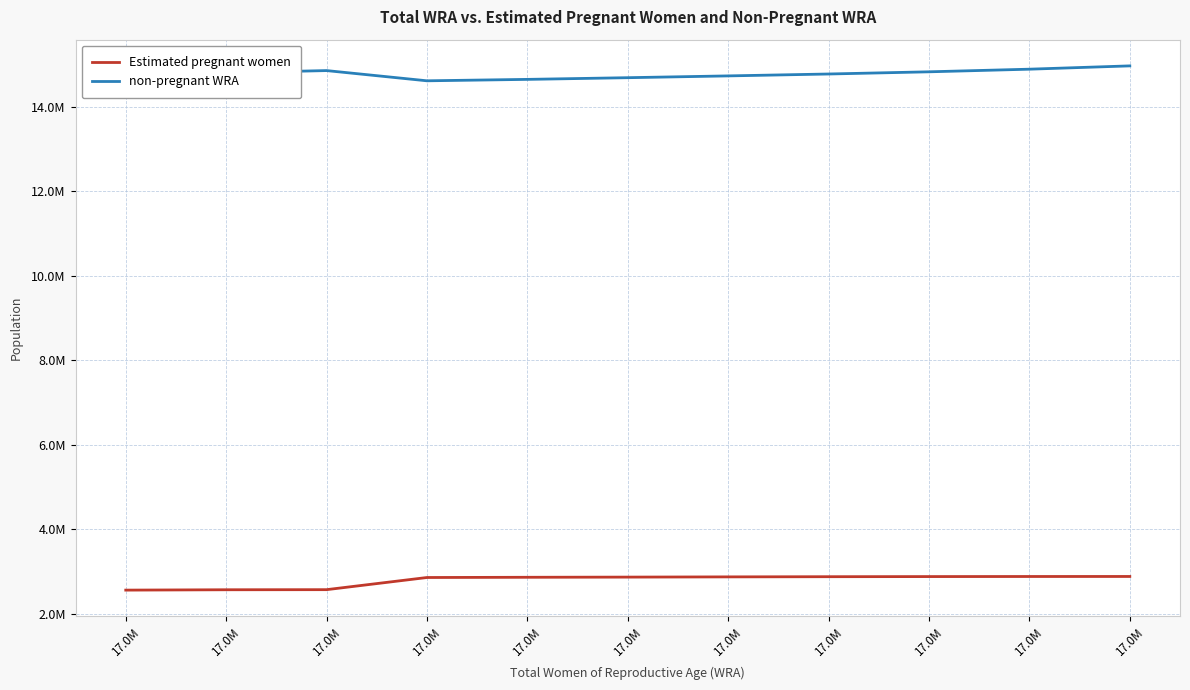

At which label is Estimated pregnant women closest to 2720949?

17.0M